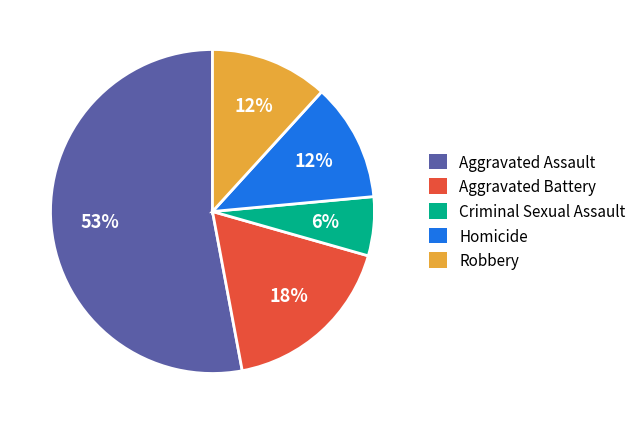

To the nearest percent, what is the difference between the largest and smallest slice percentages?

47%